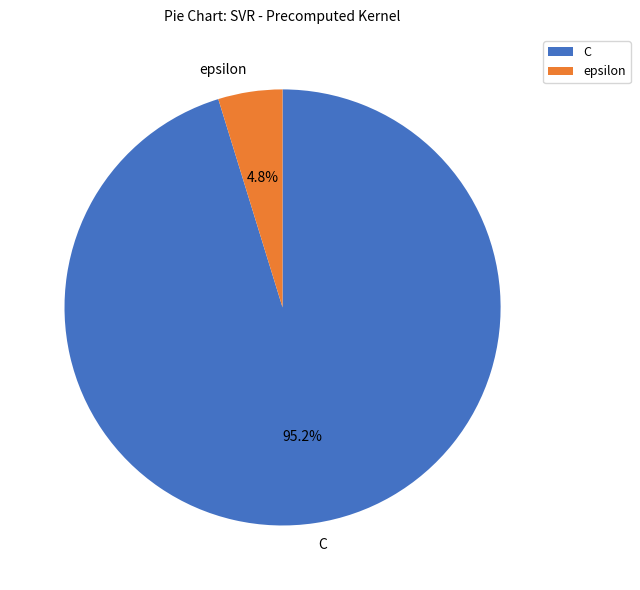

To the nearest percent, what is the combined percentage of epsilon and C?

100%